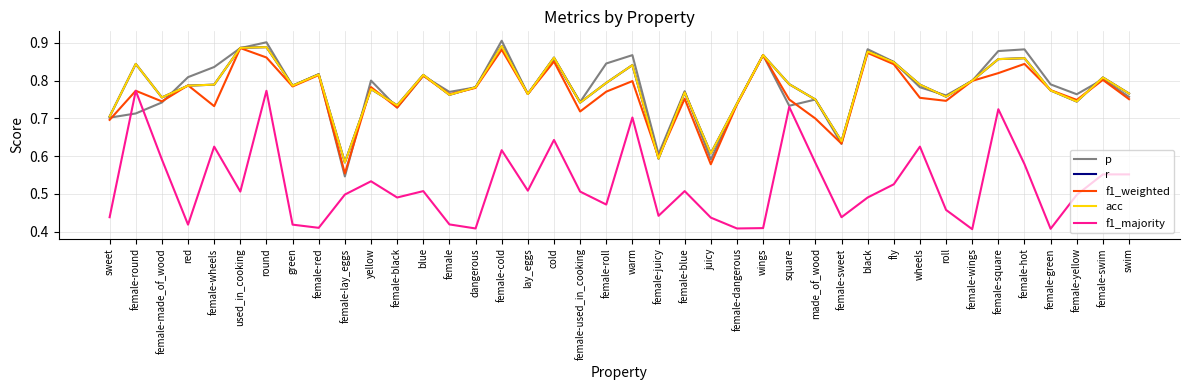

Does the chart display data point markers on the line(s)?

No